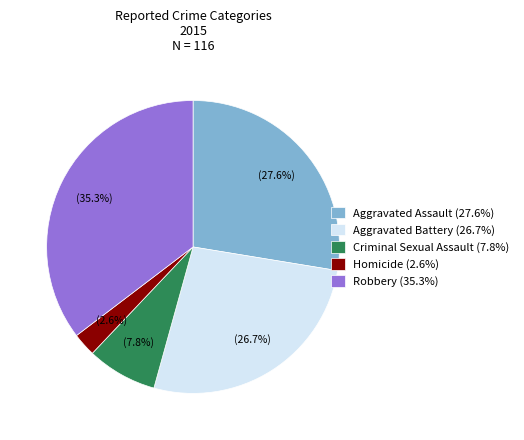

What portion of the pie excludes Homicide?

97.4%